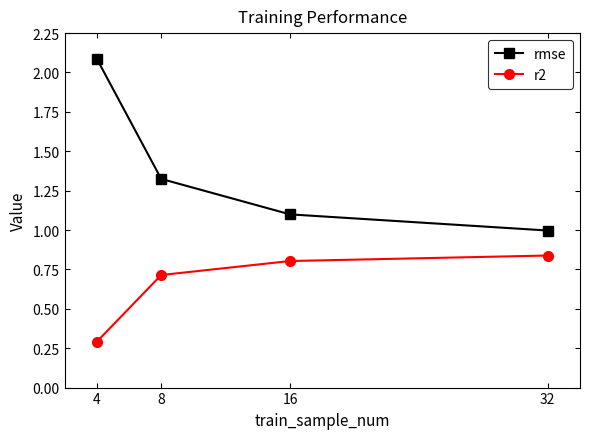

Does the chart have visible grid lines?

No